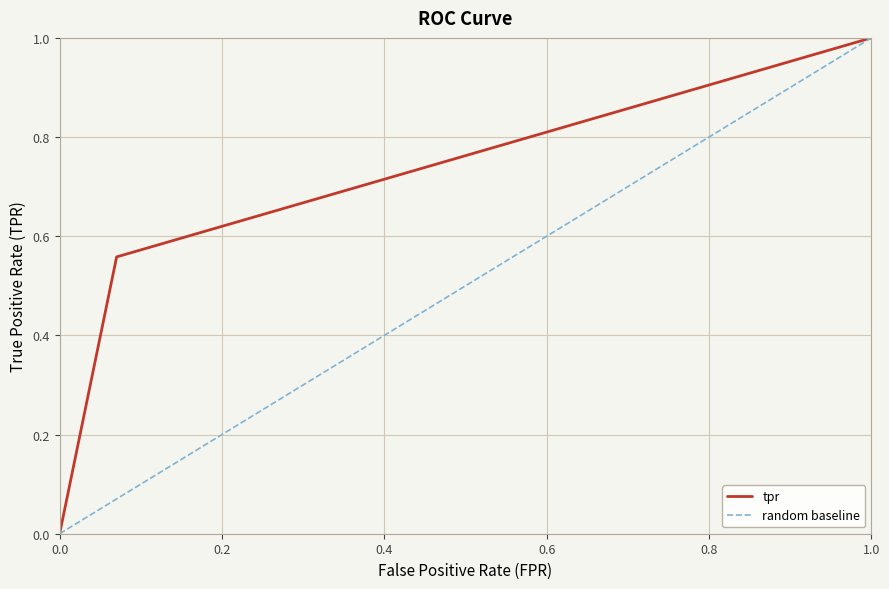

Count the number of values greater than 0.

2